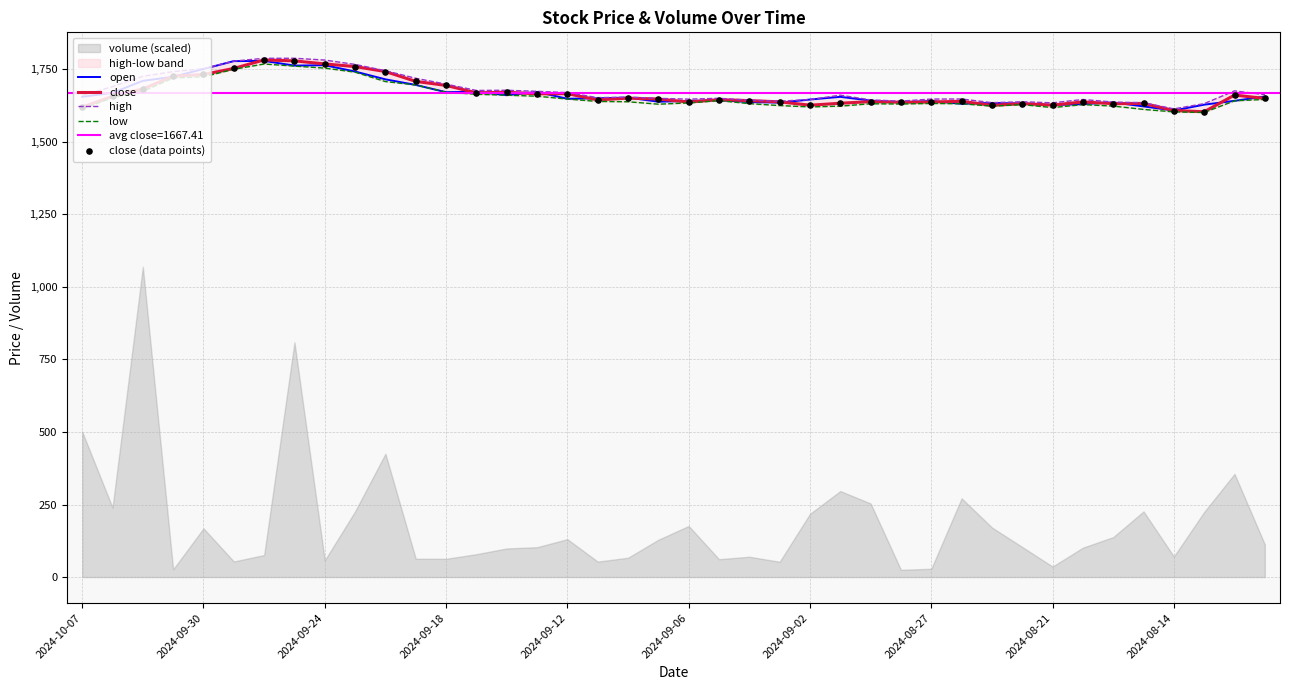

Which series contains the highest Y value?

high